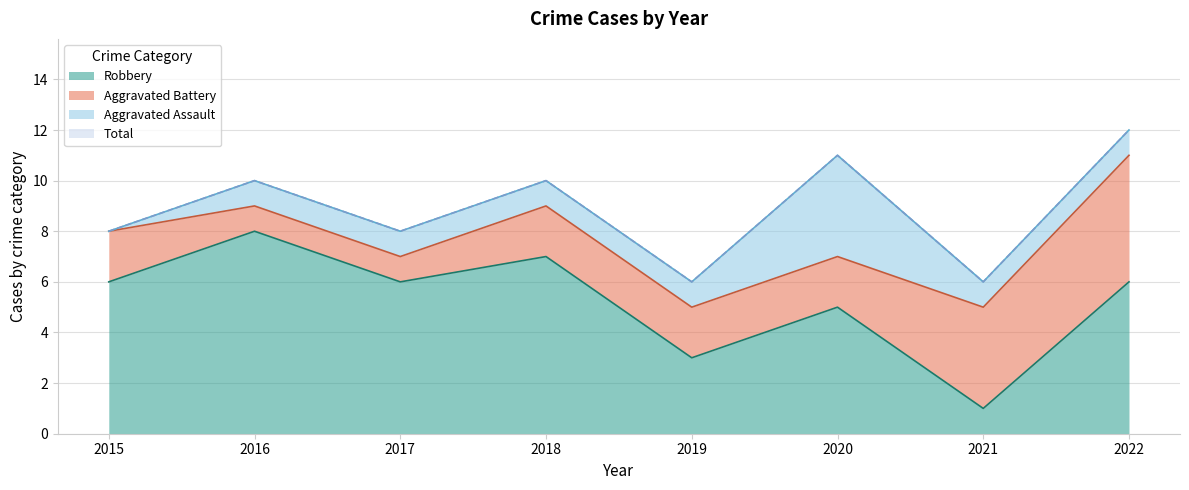

At which label does Robbery reach its minimum?

2021